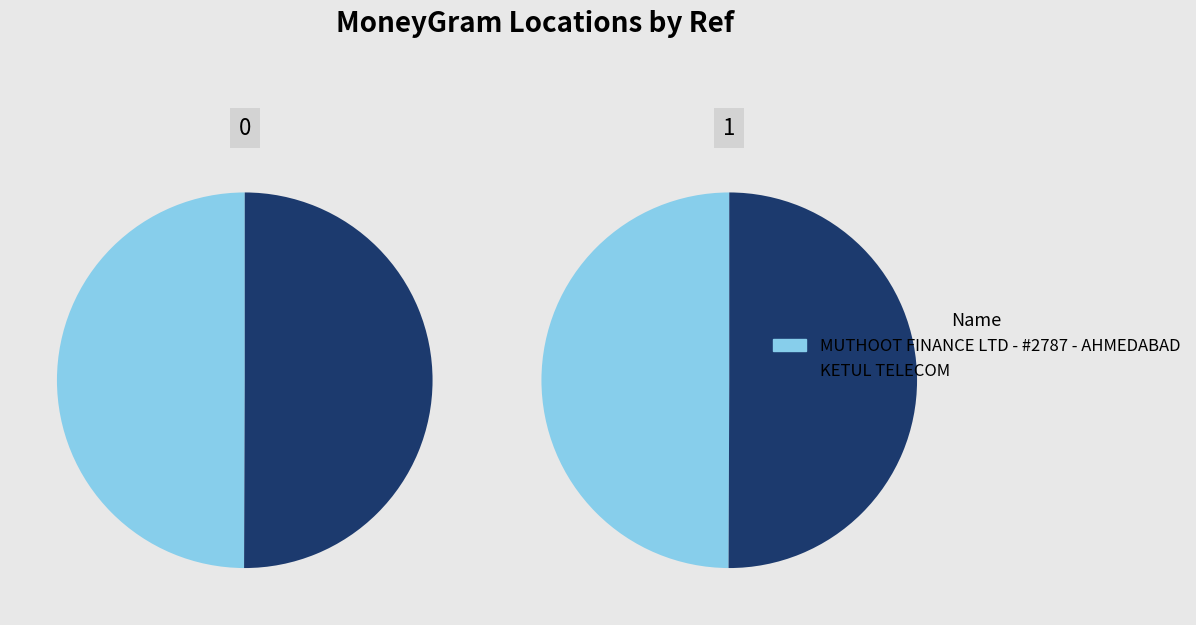

What is the smallest slice in the pie chart?

MUTHOOT FINANCE LTD - #2787 - AHMEDABAD